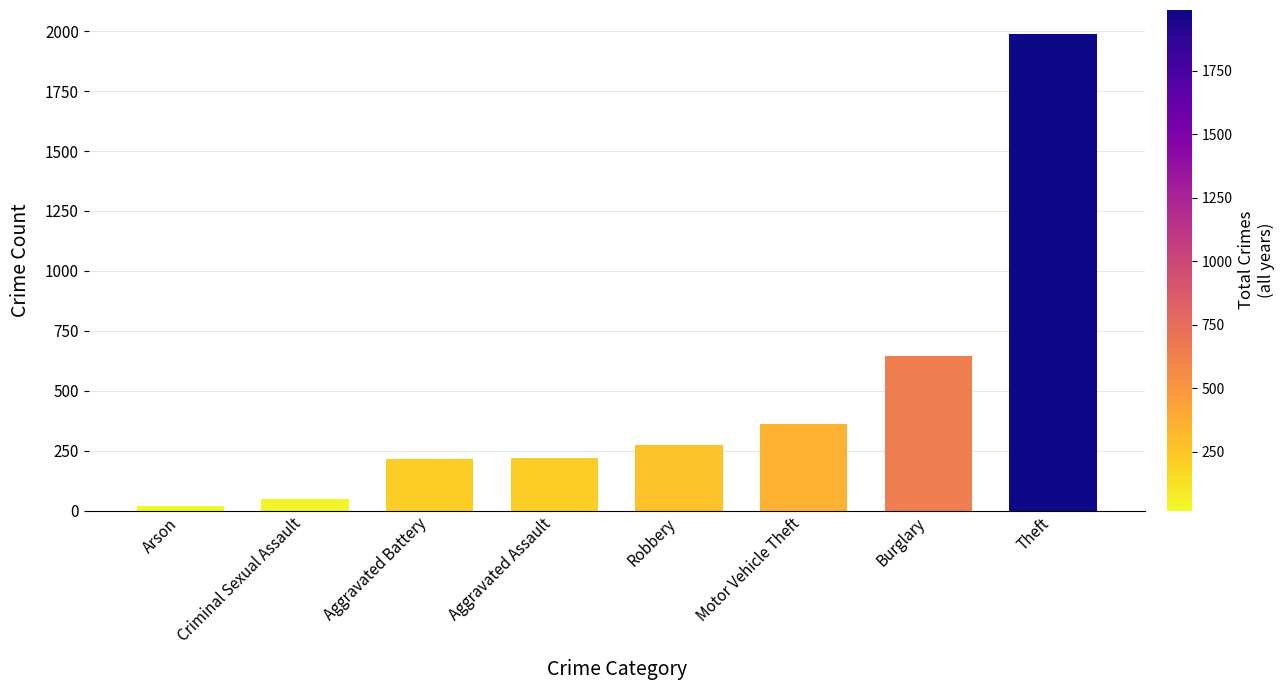

Approximately how many times larger is the value at Motor Vehicle Theft compared to Burglary?

0.6